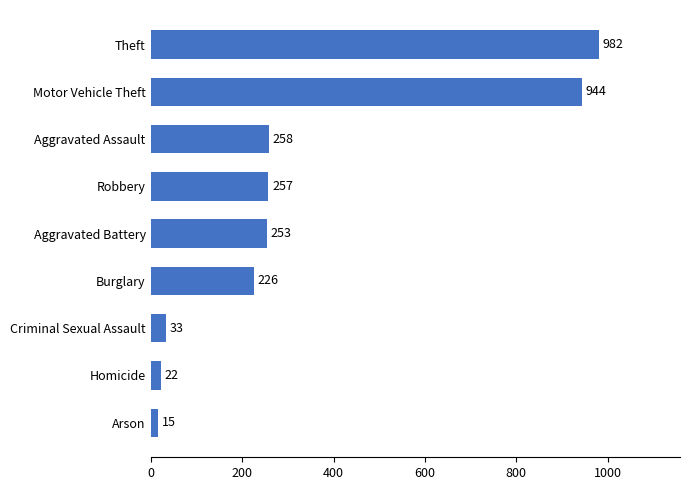

What is the ratio of the value at Burglary to the value at Robbery?

0.9